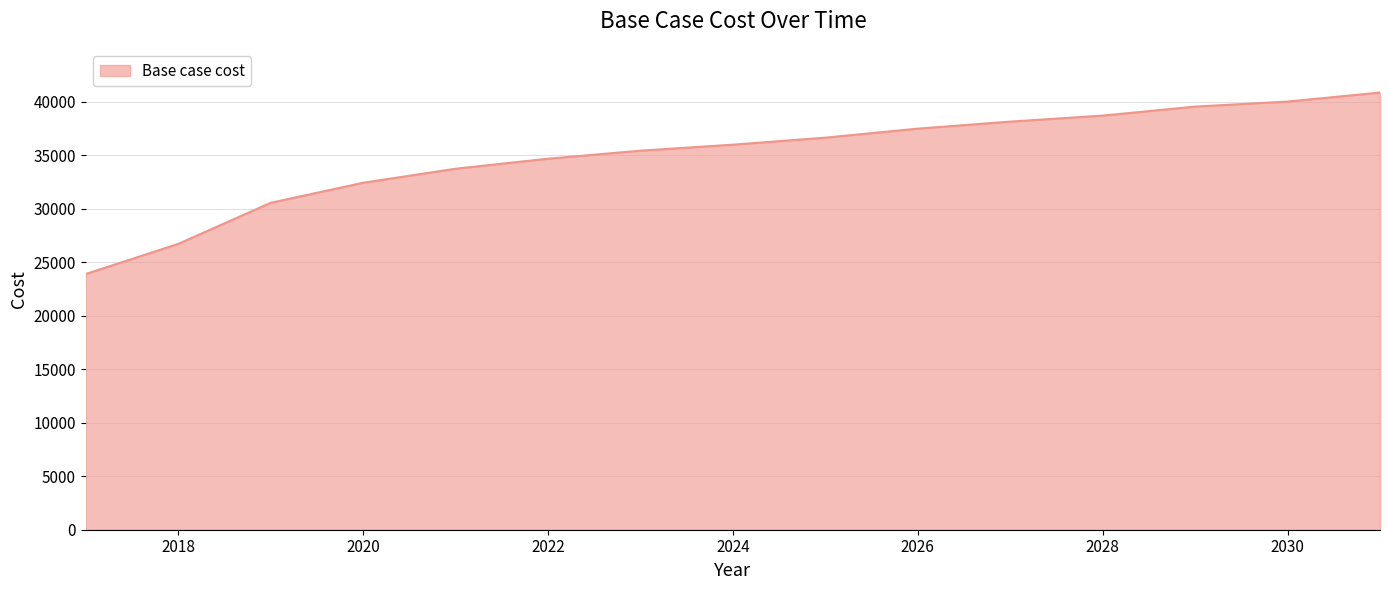

What is the difference between the maximum and minimum values?

16966.5